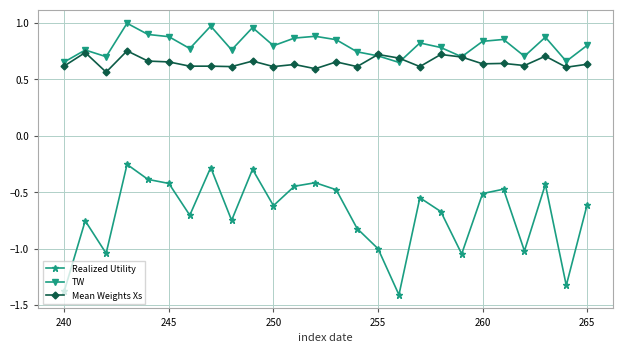

True or false: TW and Realized Utility intersect in this chart.

False